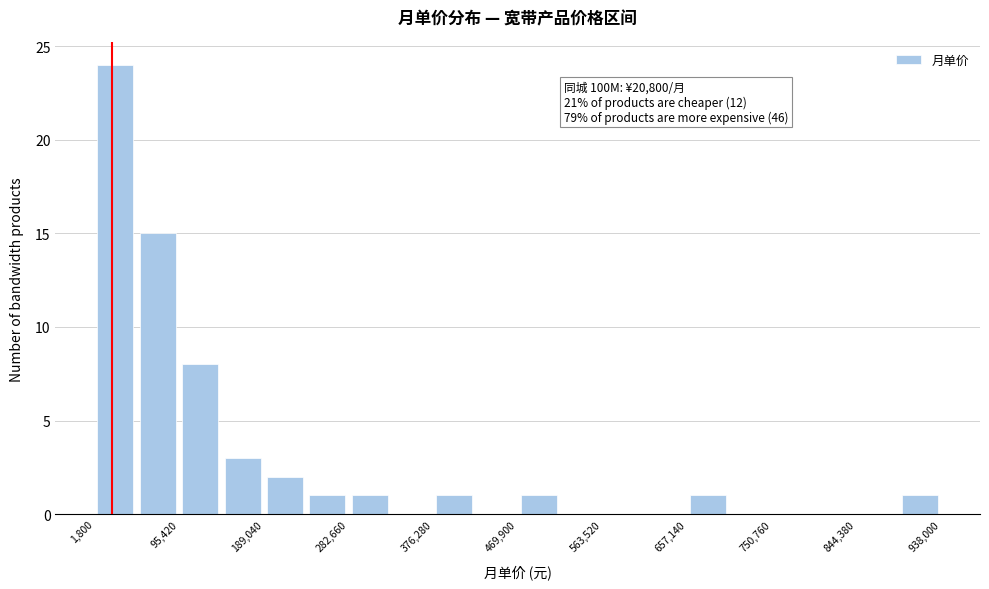

Over which range of the x-axis is the bar tallest?

0 to 50000